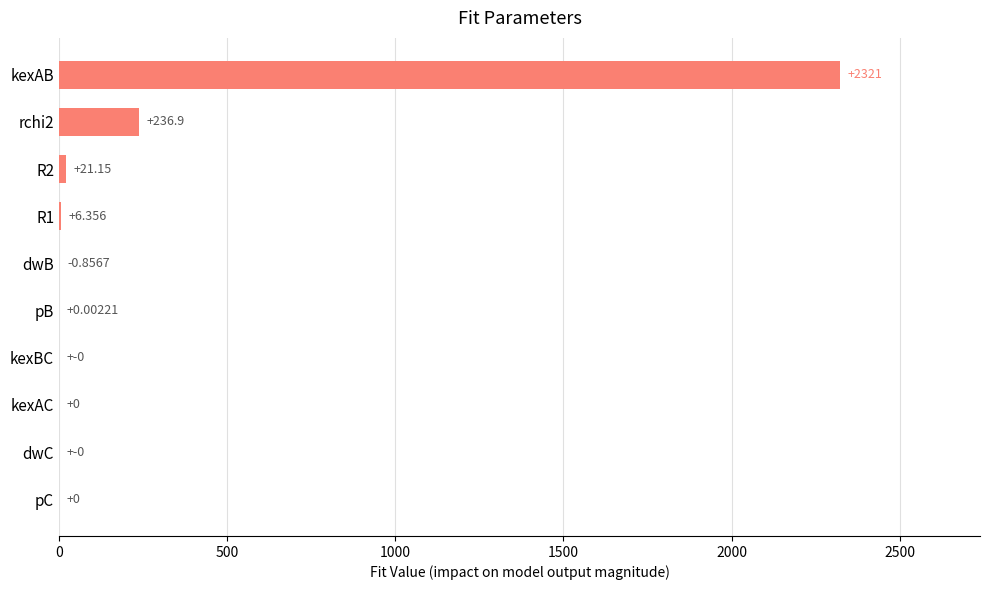

Are the bars horizontal?

Yes